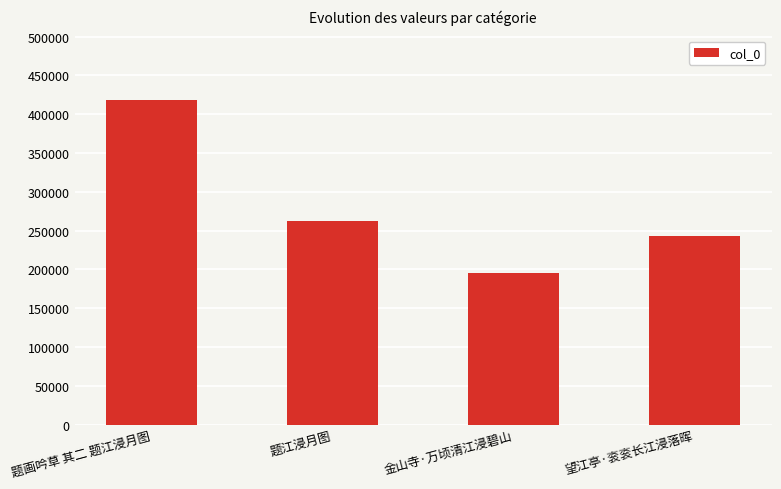

Reading left to right, what are all the values shown in this chart?

题画吟草 其二 题江浸月图=417917	题江浸月图=262972	金山寺·万顷清江浸碧山=195927	望江亭·衮衮长江浸落晖=242514